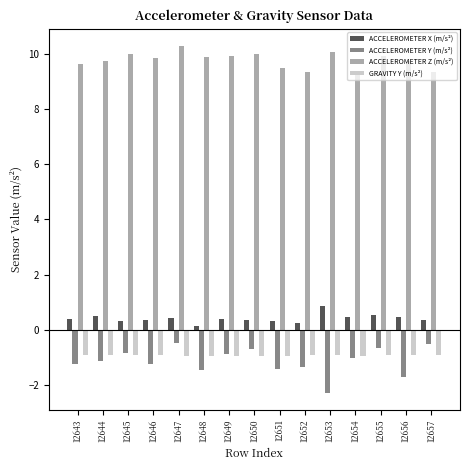

Which category has the highest value across all series?

12647